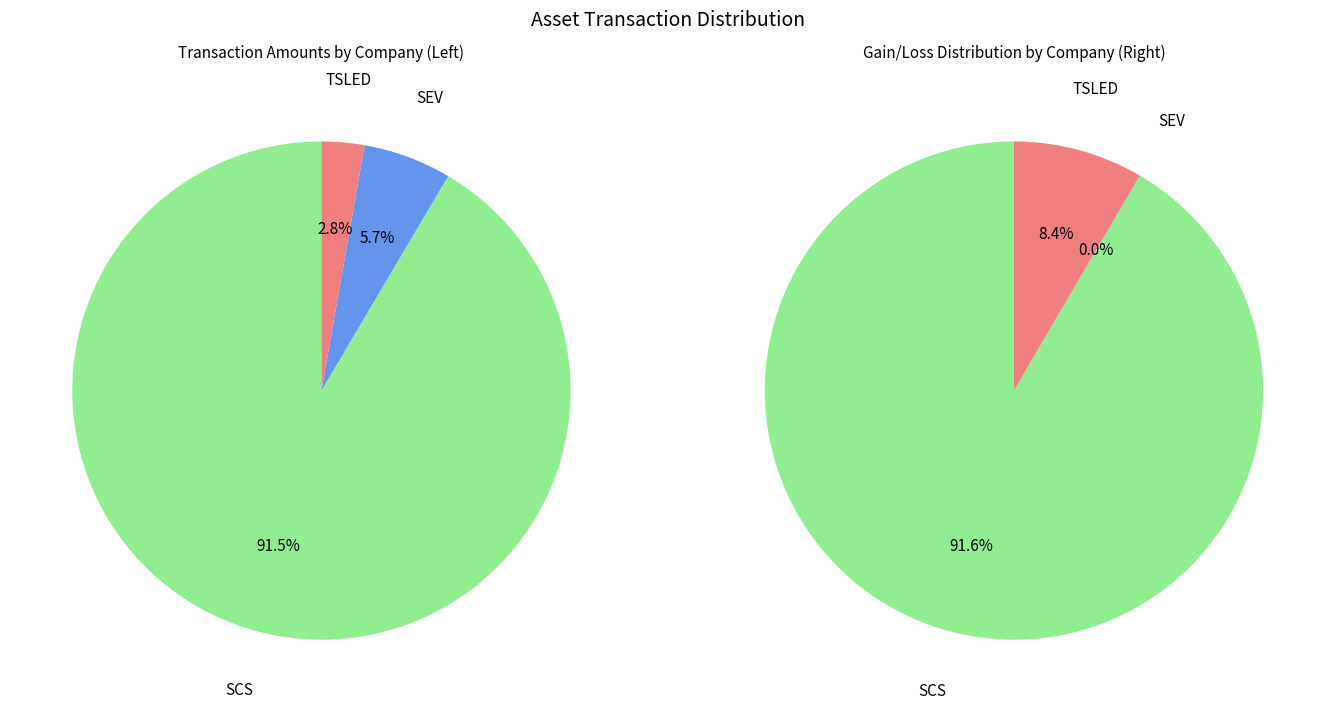

Which category has the biggest portion of the pie?

SCS